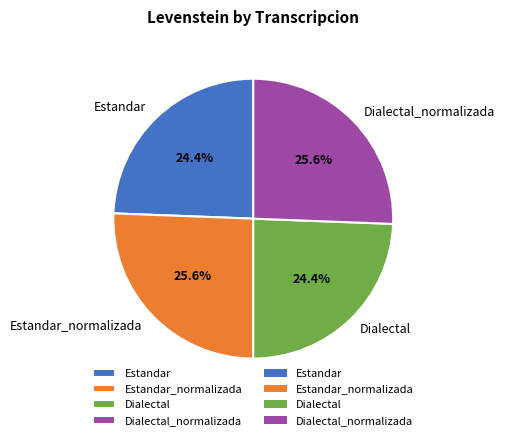

Approximately how many times larger is the value at Estandar_normalizada compared to Dialectal?

1.0